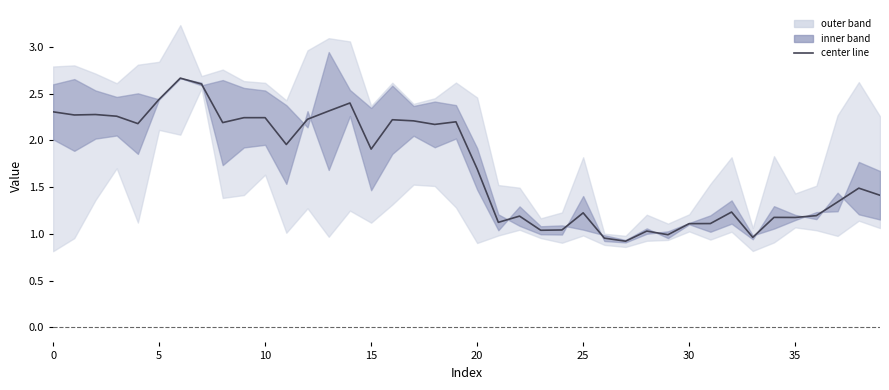

The chart shows a value of 1.3 at 16. True or false?

False